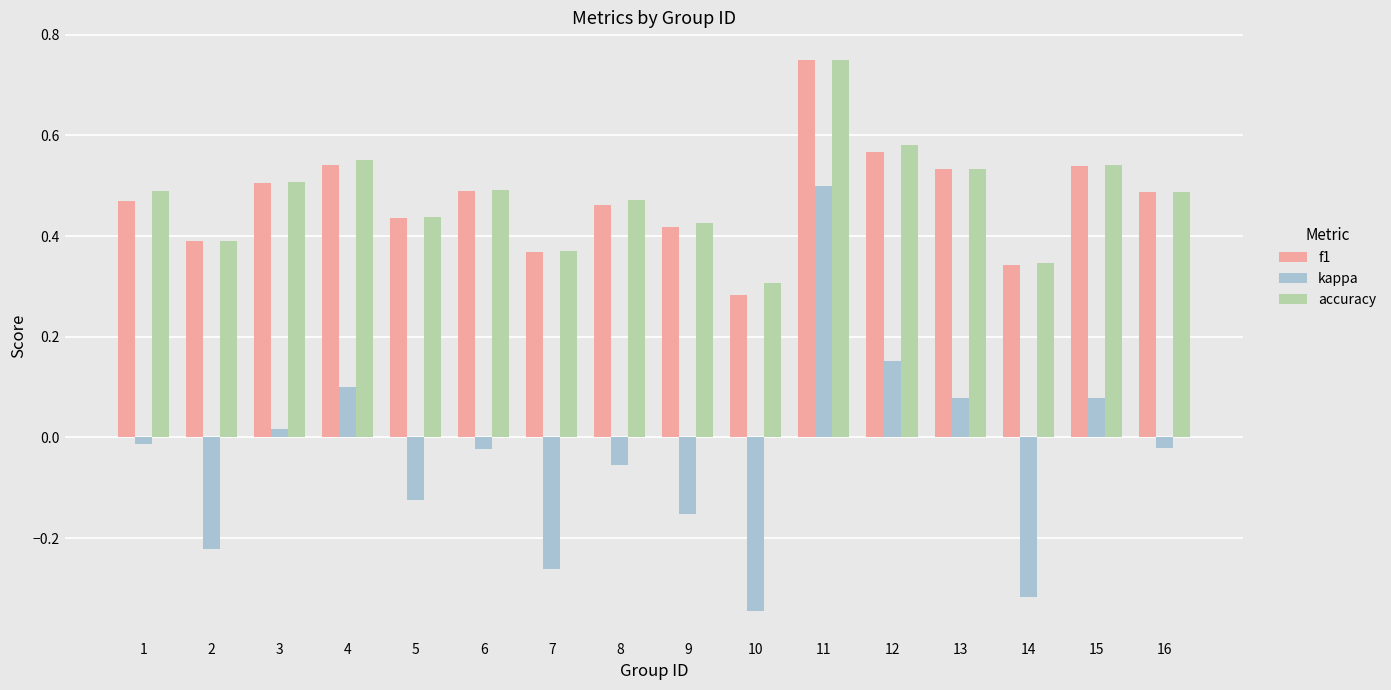

Is it true that accuracy equals 0.2 at 7?

False